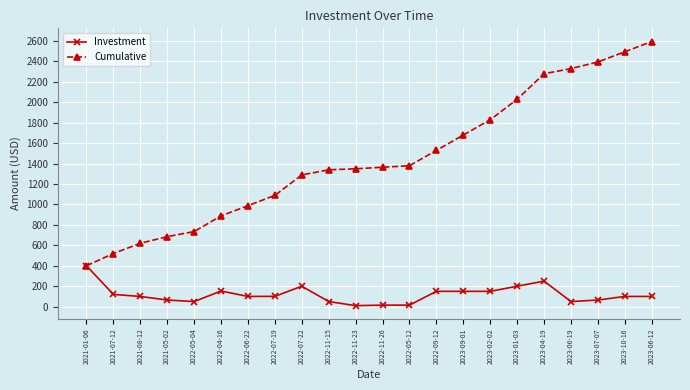

How many series are shown in this chart?

2